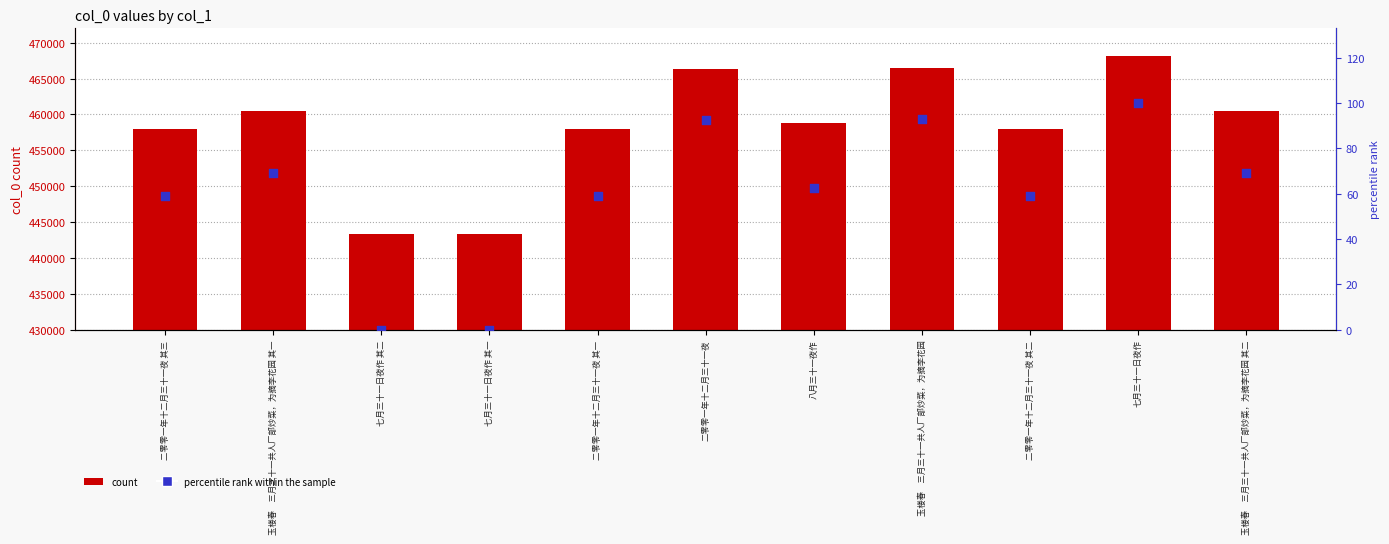

Which series contains the highest Y value?

col_0